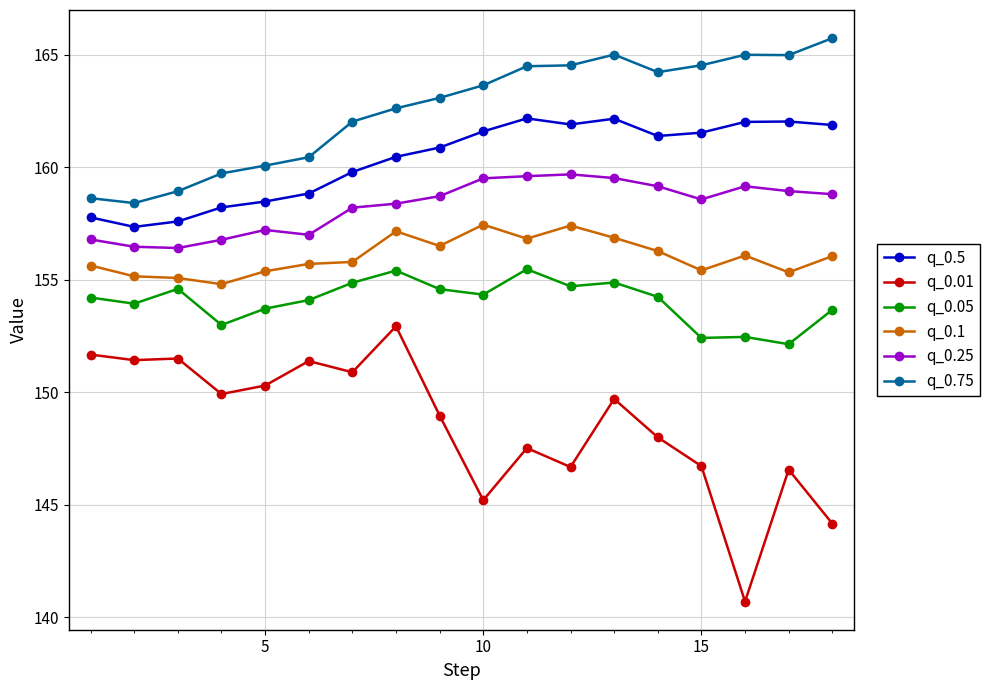

Which series has the largest total across all categories?

q_0.75